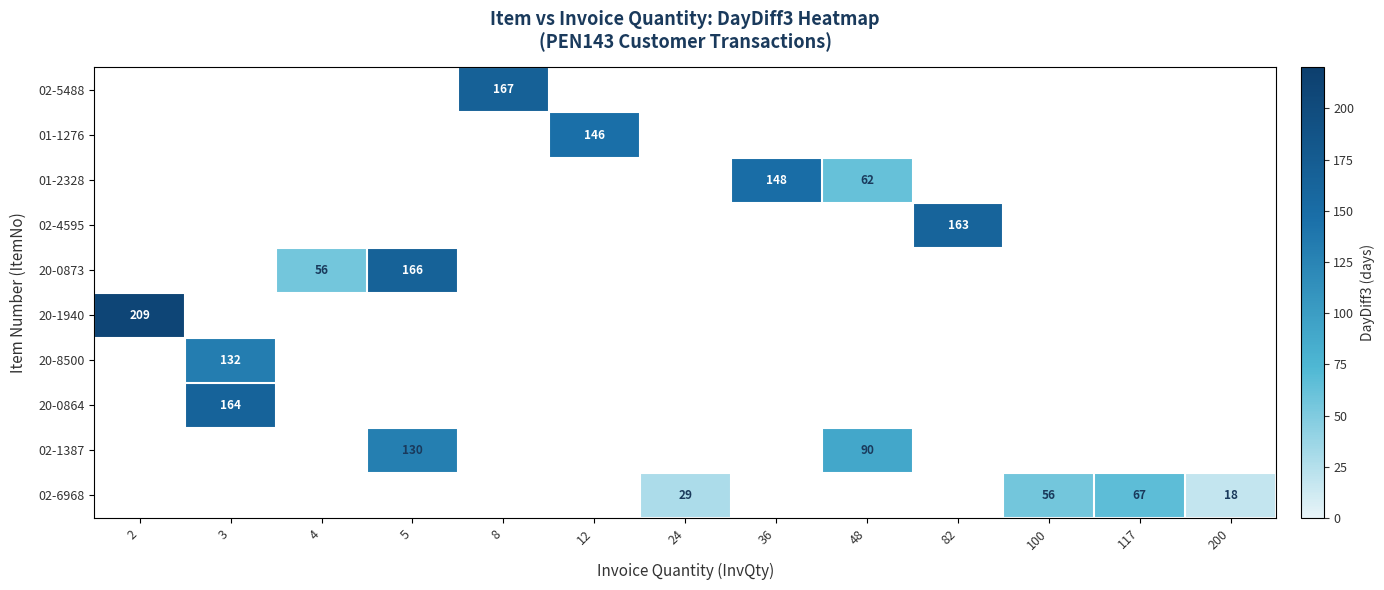

At which category does the chart reach its peak across all series?

2